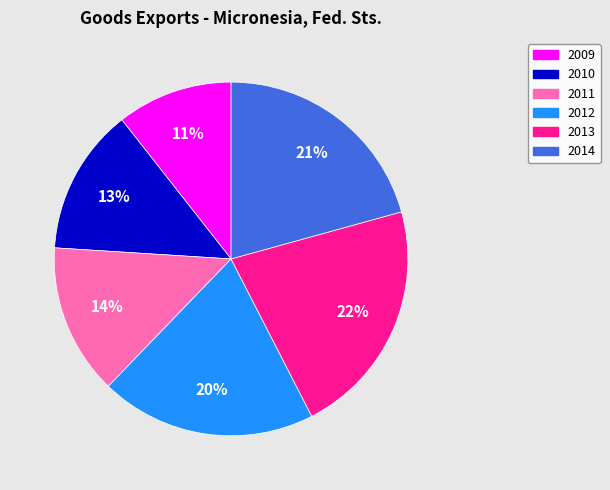

Which has a higher value, 2011 or 2012?

2012